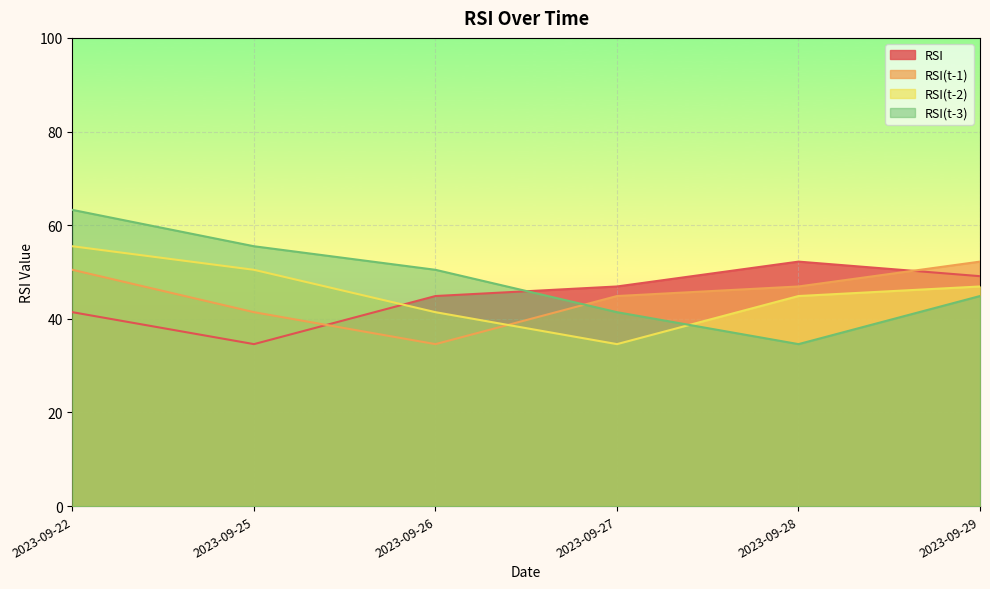

In RSI(t-3), how many points are lower than both neighbors (excluding endpoints)?

1